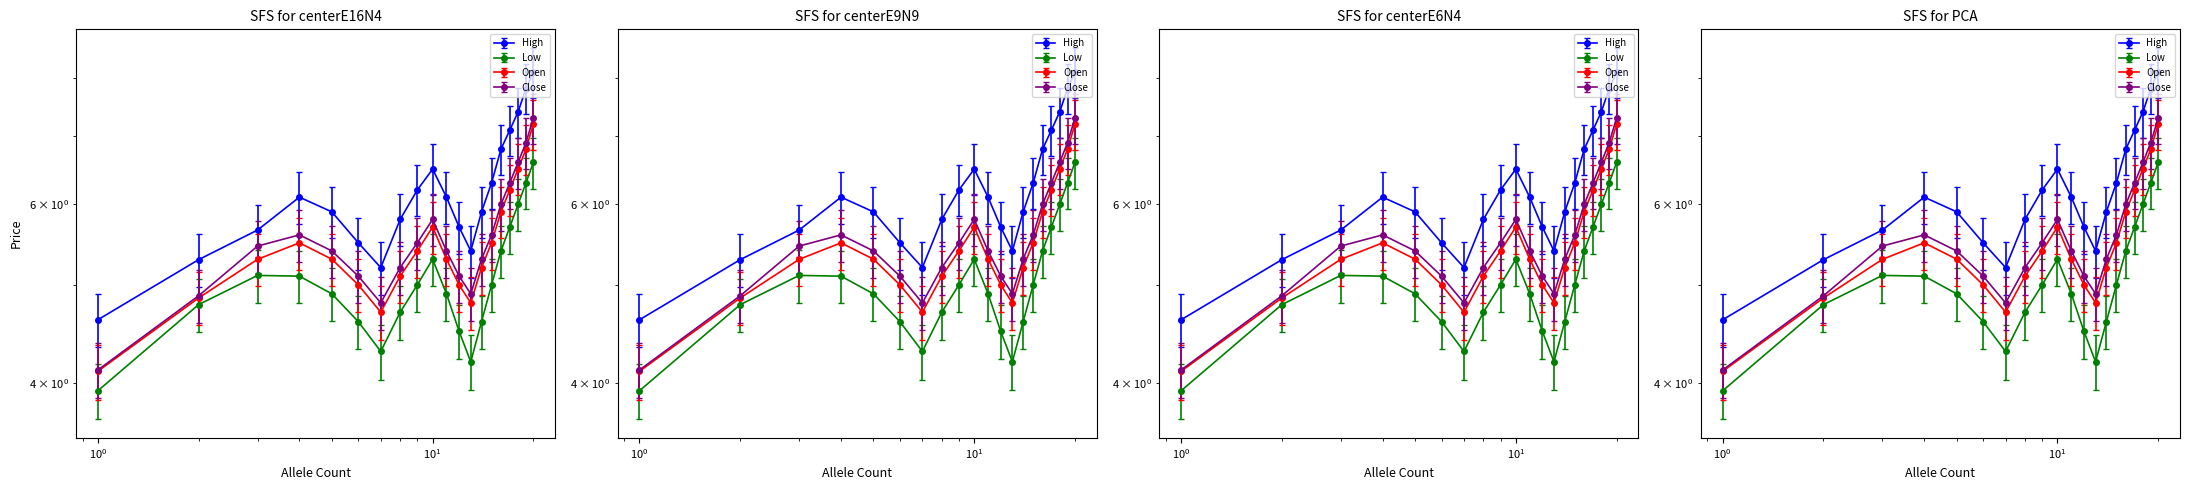

Is it true that Open equals 5.1 at $\mathdefault{10^{-2}}$?

False